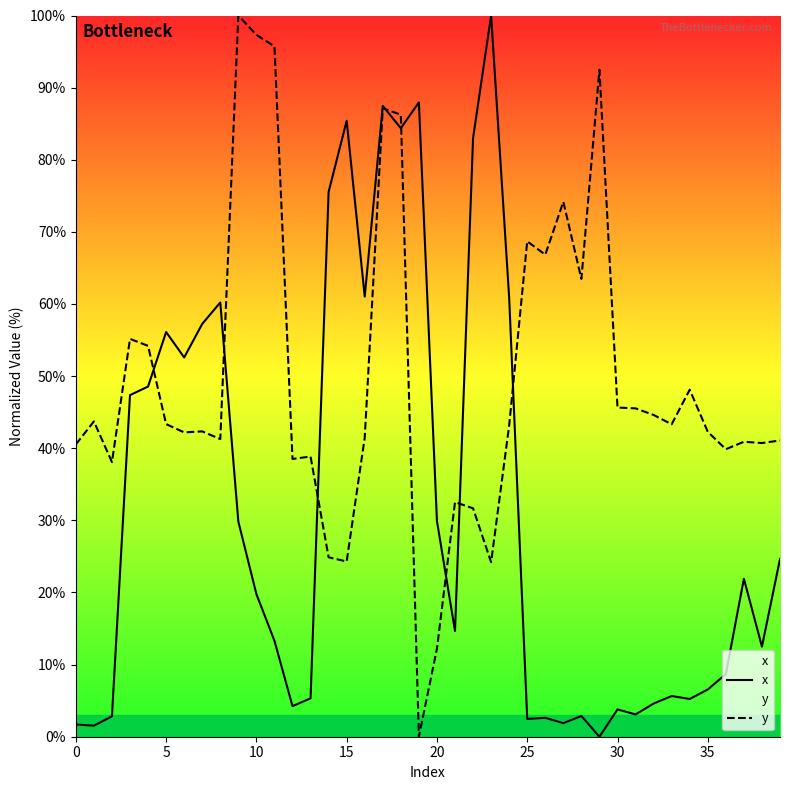

True or false: y has a value of 24.3 at 15.

True